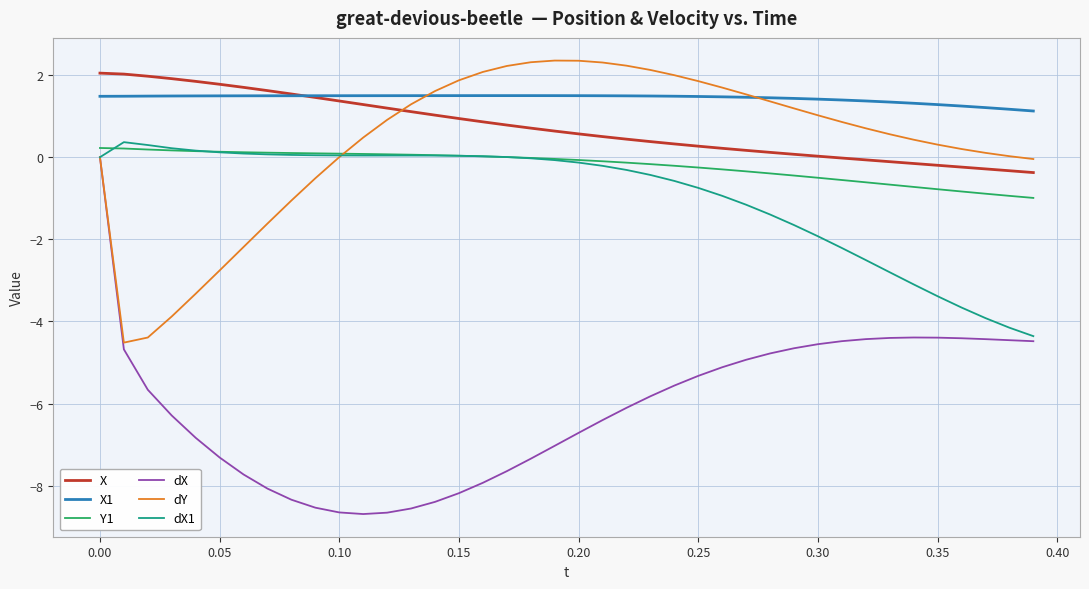

What is the lowest value of the dX series?

-8.7